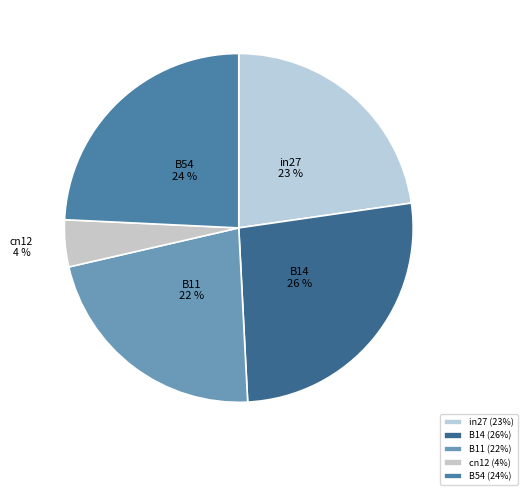

What is the largest slice in the pie chart?

B14